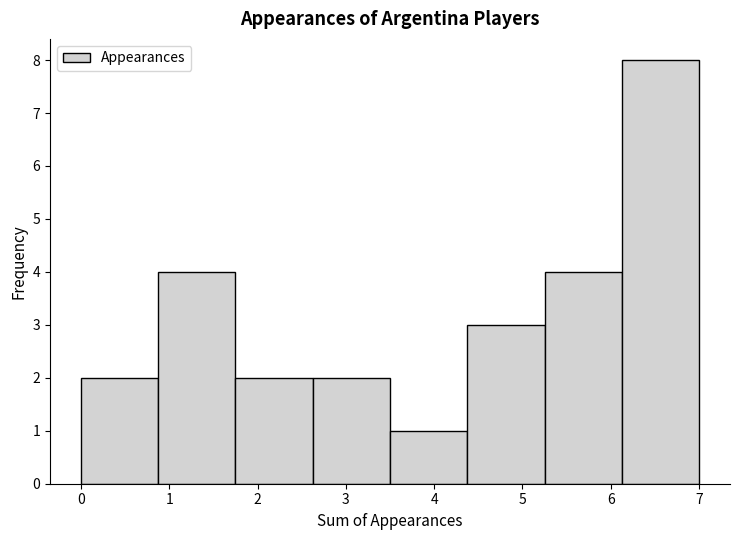

Over which range of the x-axis is the bar tallest?

6.1 to 7.0